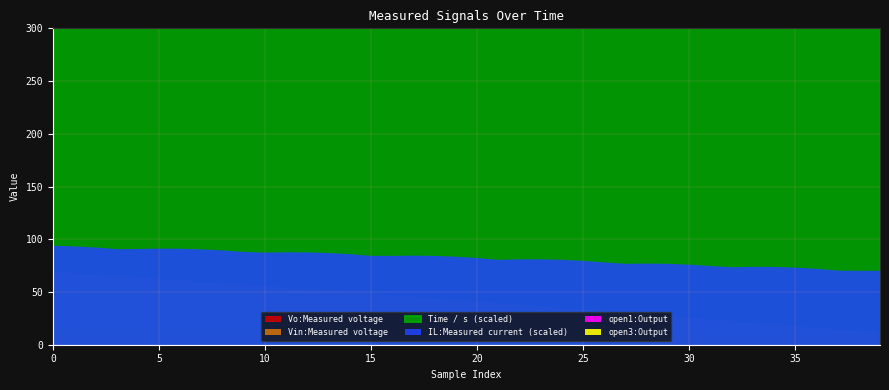

True or false: open1:Output and IL:Measured current cross at least once.

False